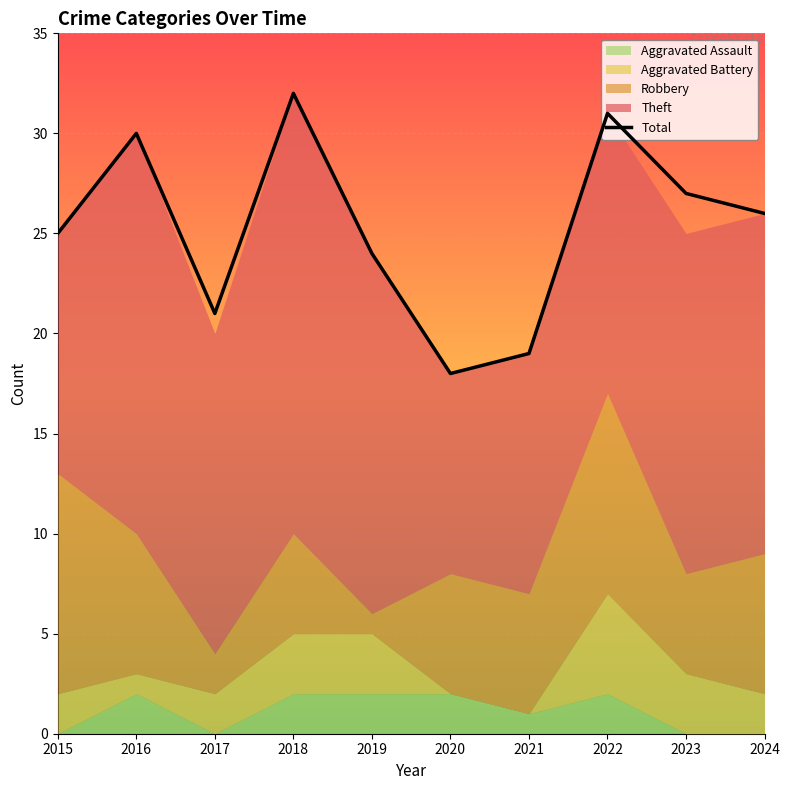

Between 2017 and 2024, which is larger?

2024